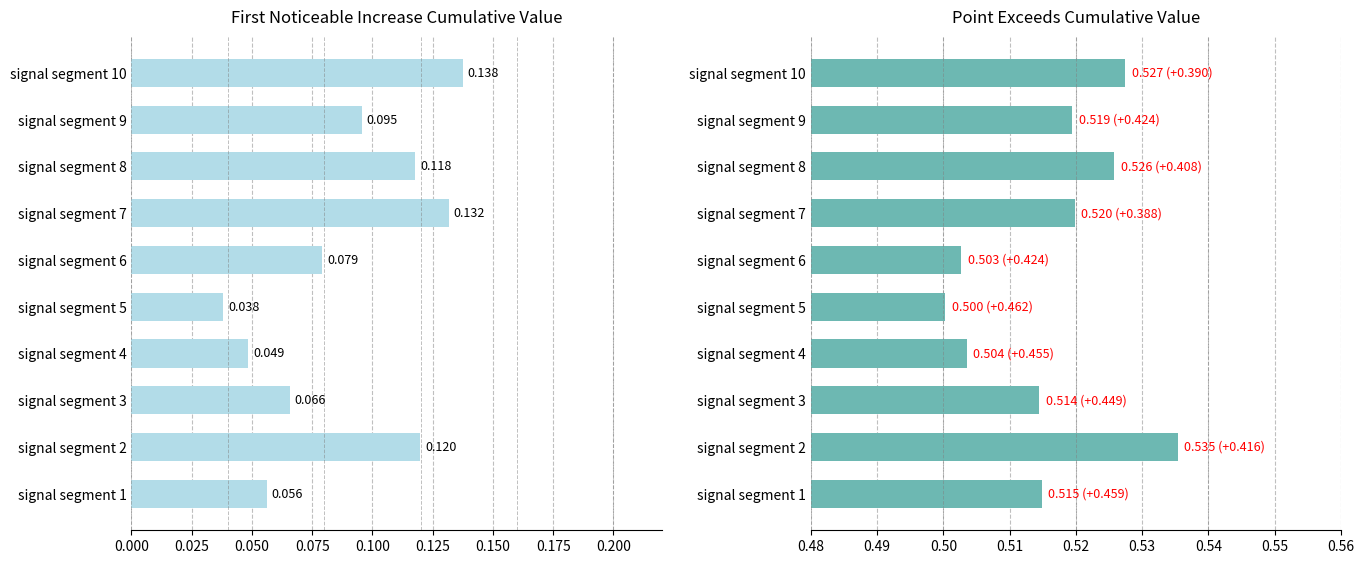

Which series has the largest total across all categories?

Point_Exceeds_Cumulative_Value